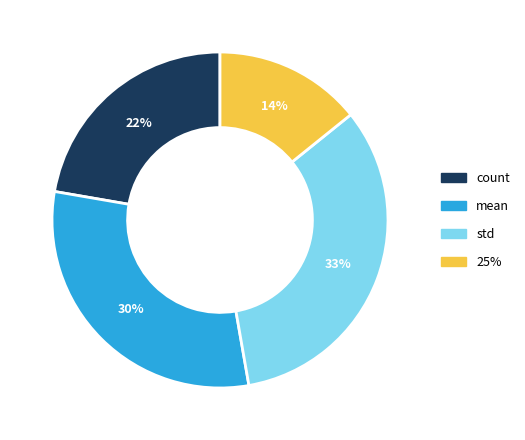

Is there a majority slice in this chart?

No